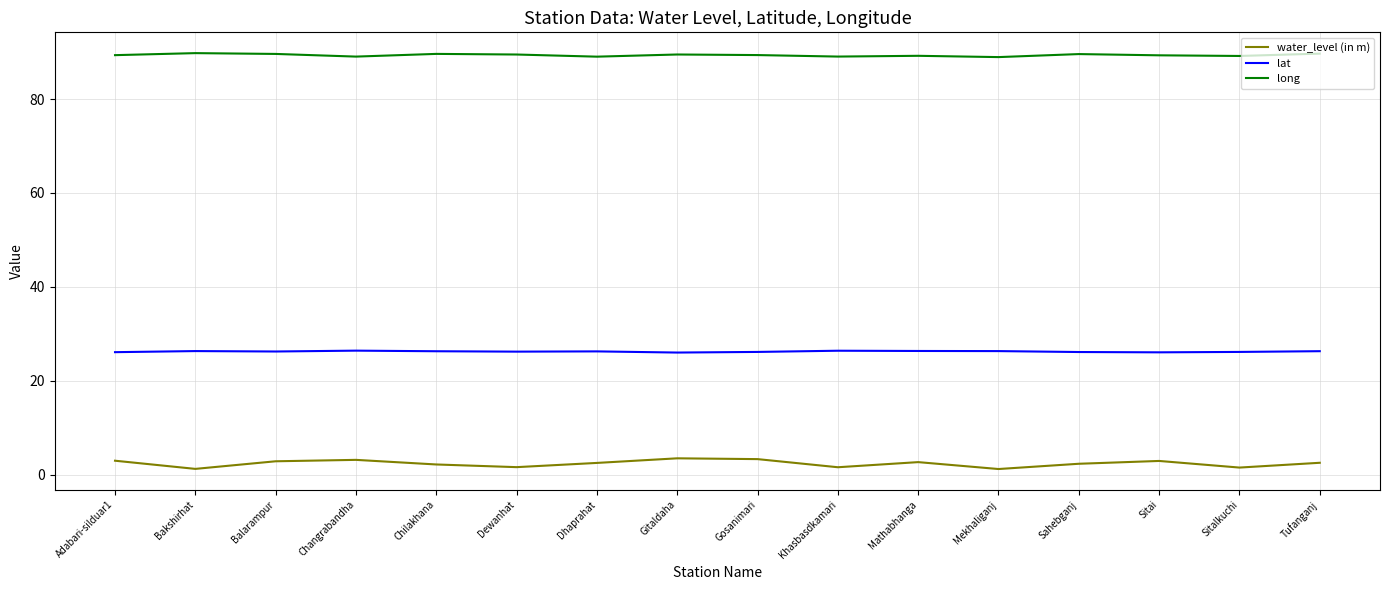

What is the difference between the maximum and second lowest values in the long series?

0.8